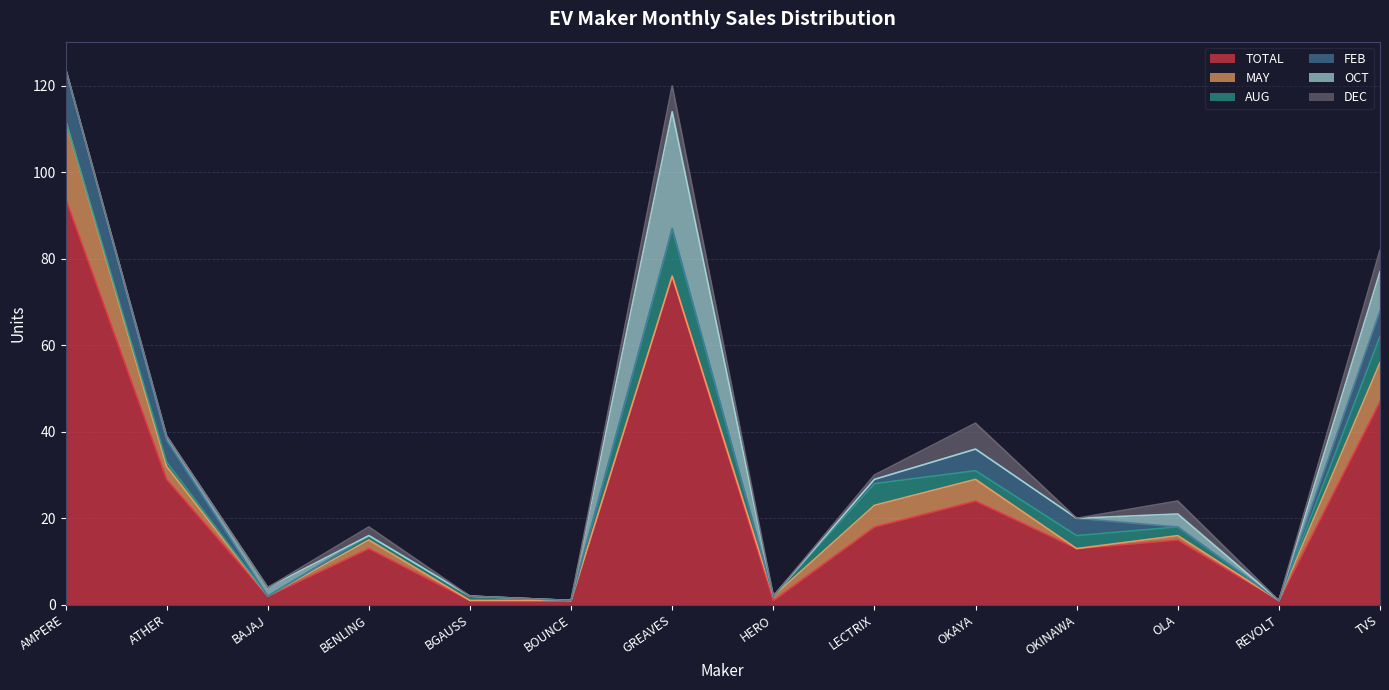

Reading right to left, extract all data points from this chart.

TOTAL: 47	1	15	13	24	18	1	76	1	1	13	2	29	94
MAY: 9	0	1	0	5	5	1	0	0	0	2	0	3	18
AUG: 6	0	2	3	2	5	0	11	0	1	1	0	1	0
FEB: 6	0	0	4	5	1	0	0	0	0	0	0	5	12
OCT: 9	0	3	0	0	0	0	27	0	0	0	2	1	0
DEC: 5	0	3	0	6	1	0	6	0	0	2	0	0	0